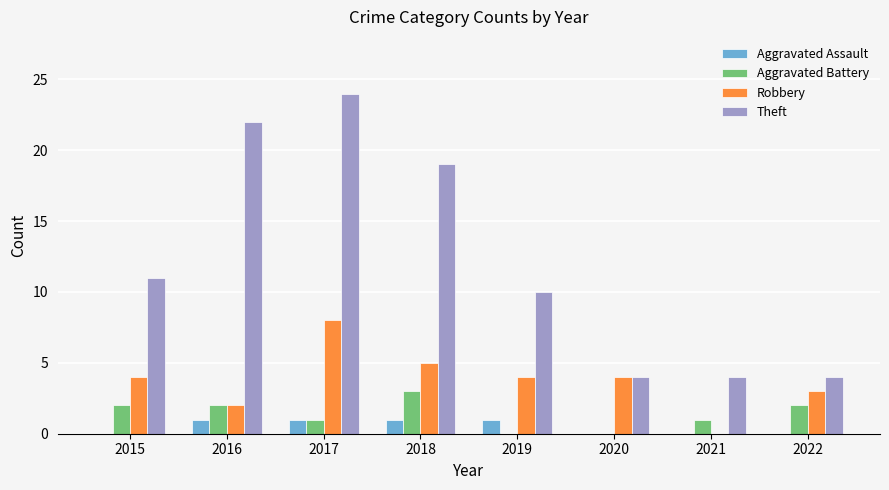

At which category is the sum across all series the highest?

2017